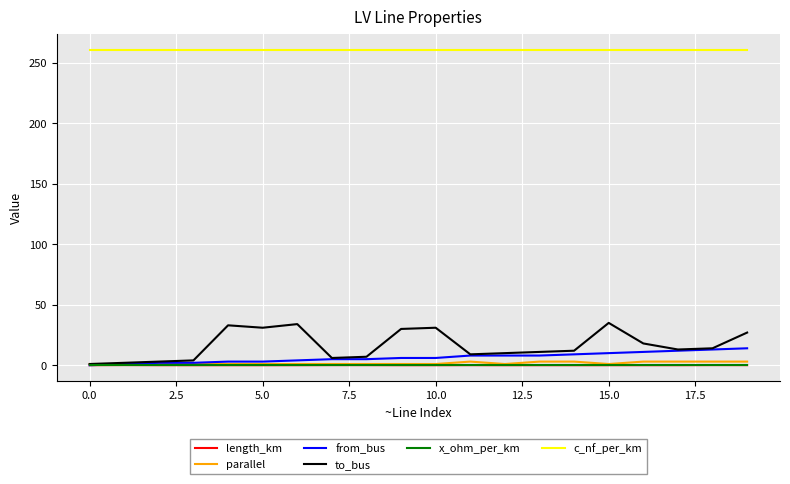

True or false: c_nf_per_km and x_ohm_per_km intersect in this chart.

False